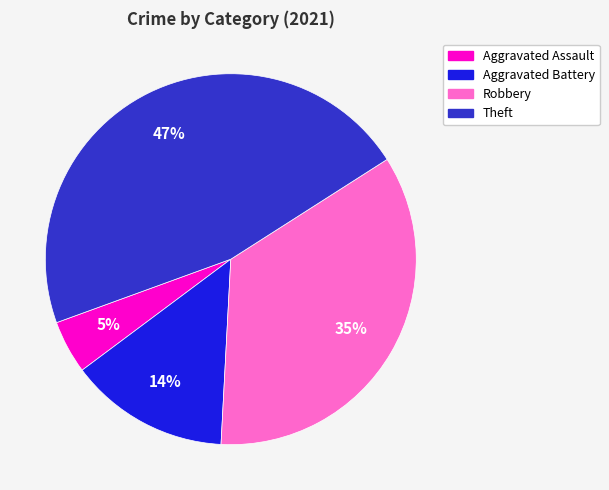

Which slice is the smallest?

Aggravated Assault